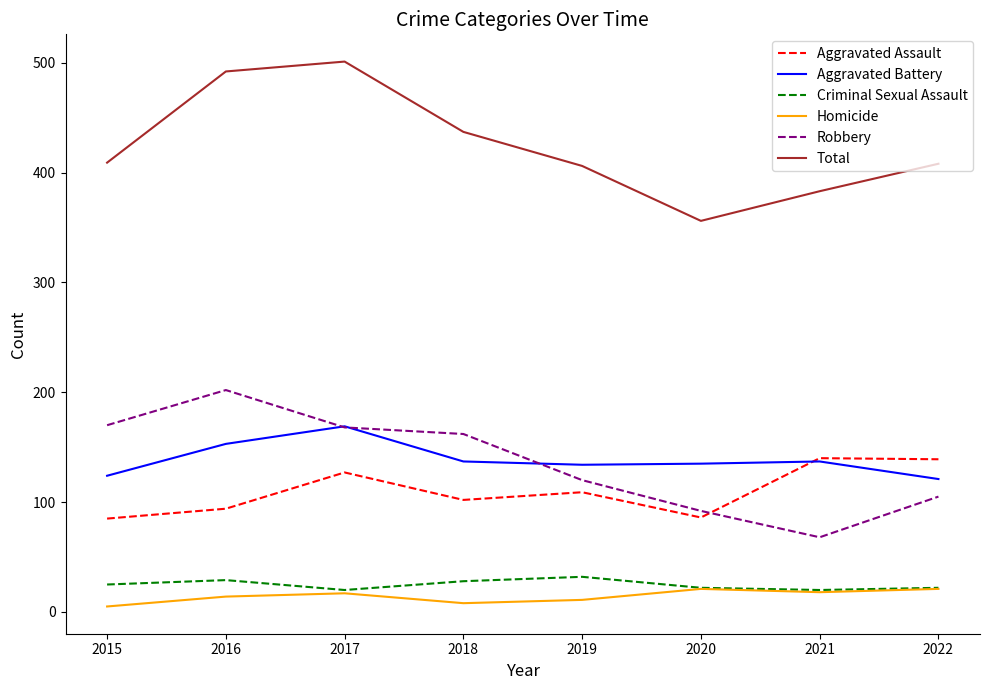

Which series has the largest range (max minus min)?

Total